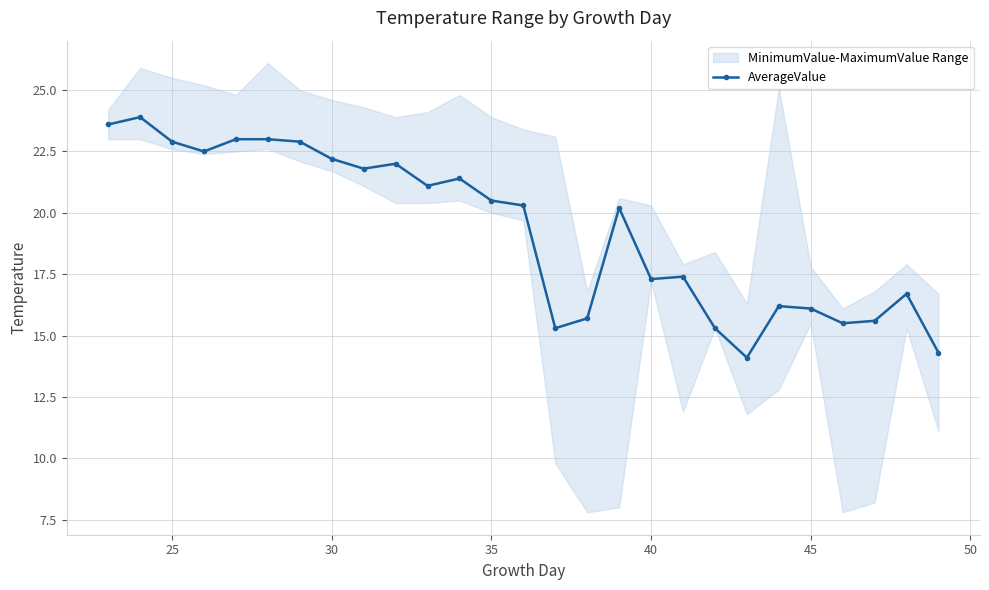

True or false: AverageValue has a value of 16.1 at 45.

True